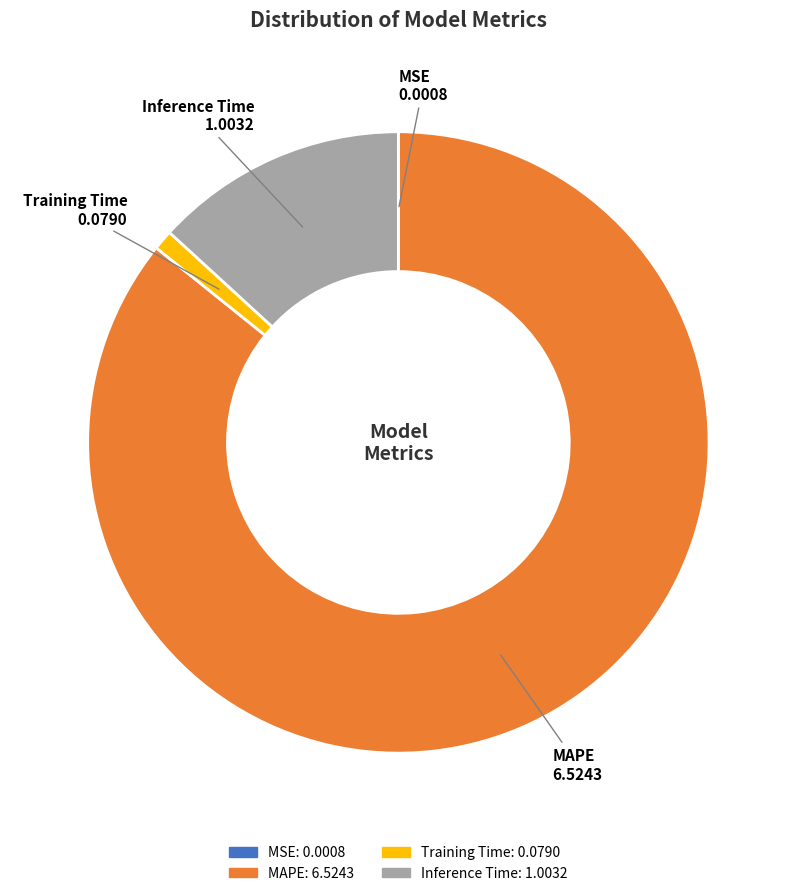

Is there a majority slice in this chart?

Yes